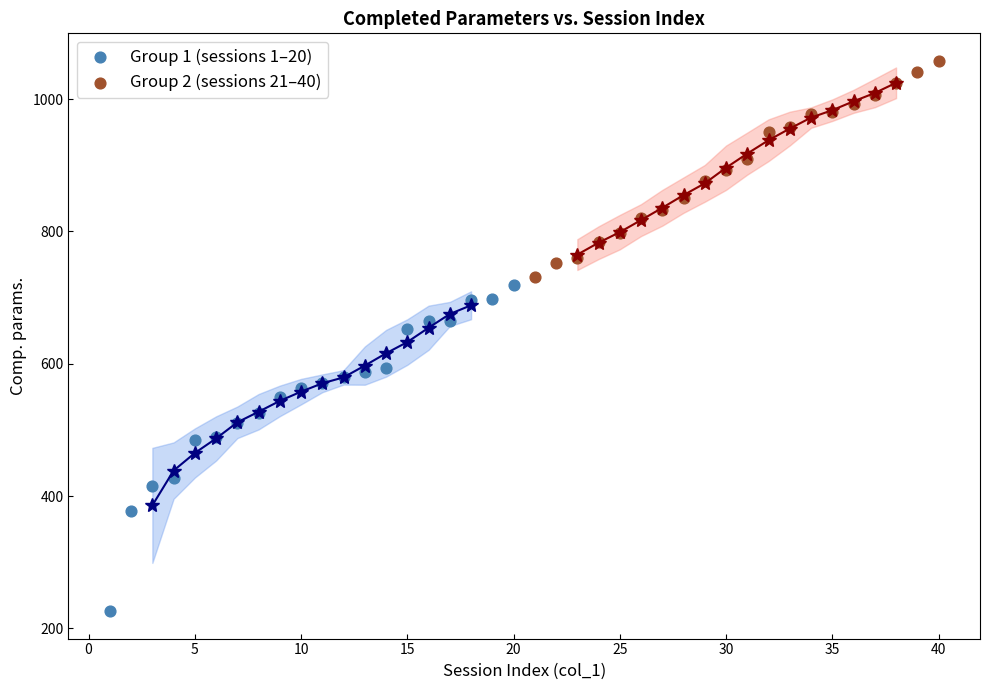

Which series contains the highest Y value?

Group 2 (sessions 21–40)